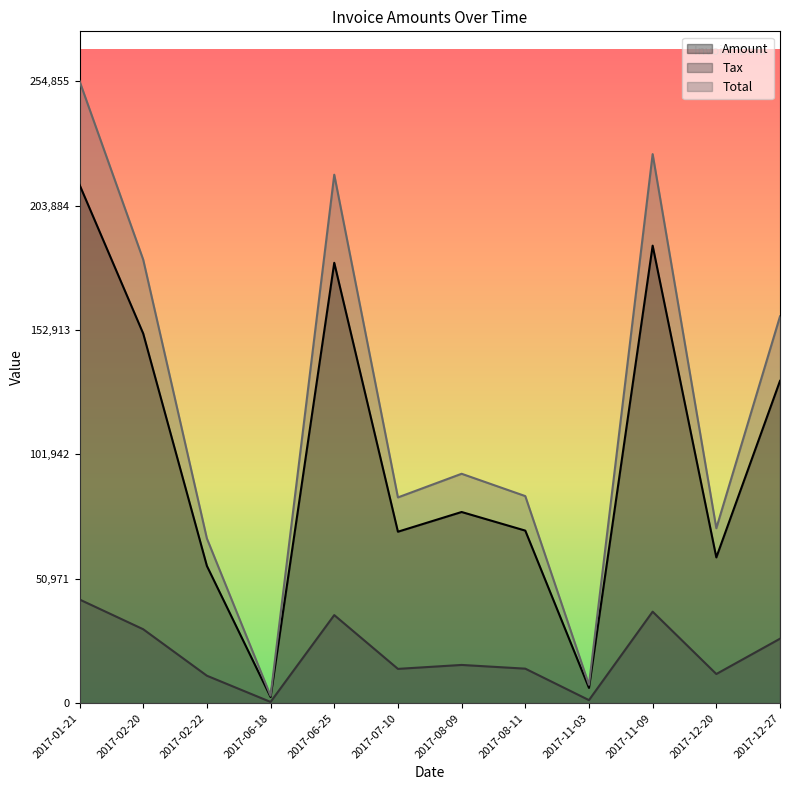

What is the value of the Amount point at the 10th from the left?

187446.0